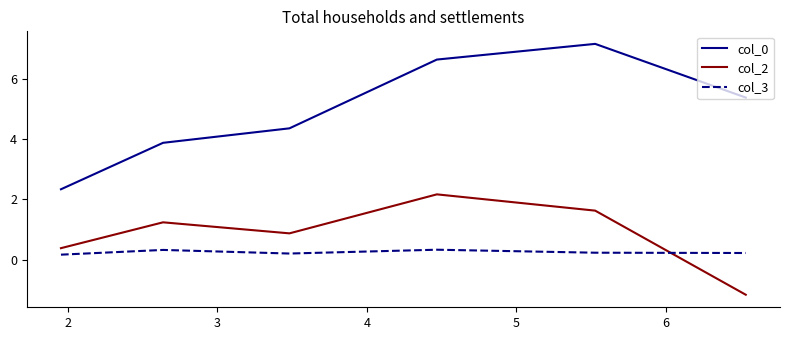

Which series has the largest range (max minus min)?

col_0